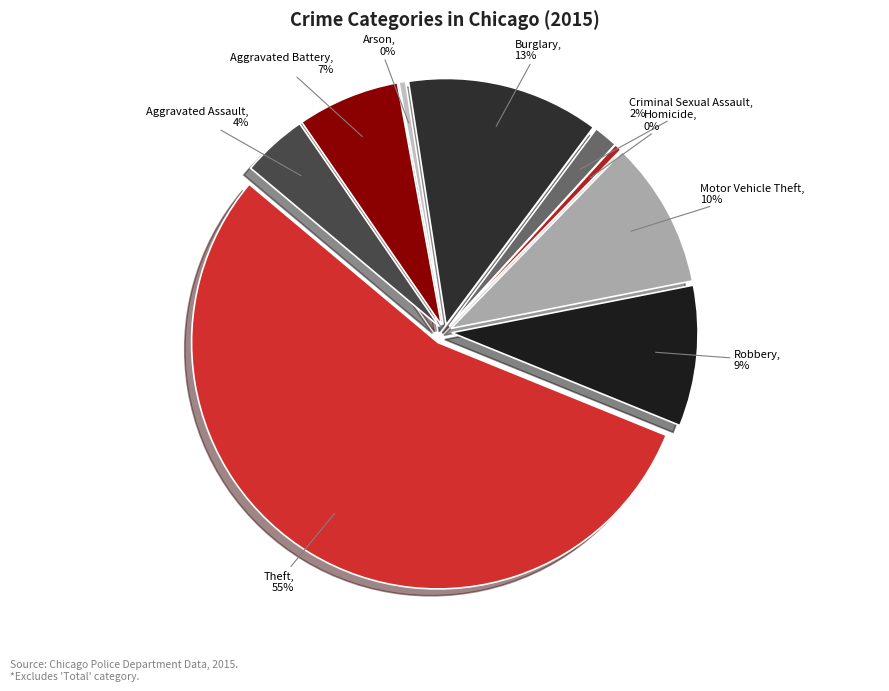

To the nearest percent, what is the combined percentage of Aggravated Assault and Aggravated Battery?

11%